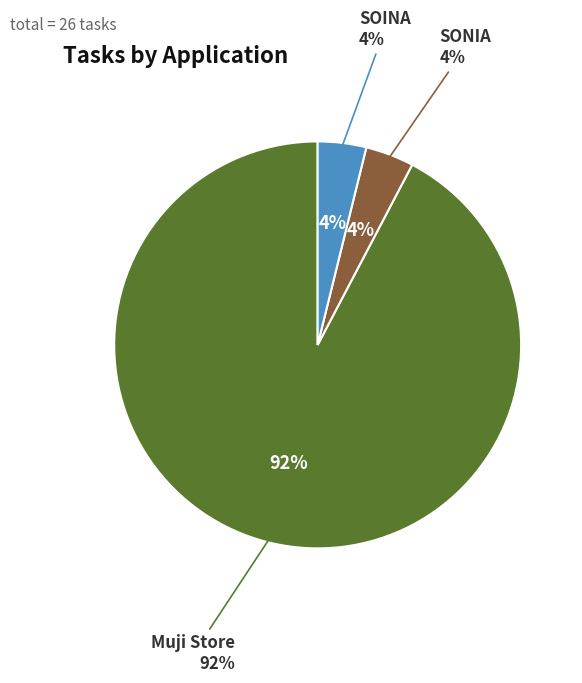

To the nearest percent, what is the average slice percentage?

33%